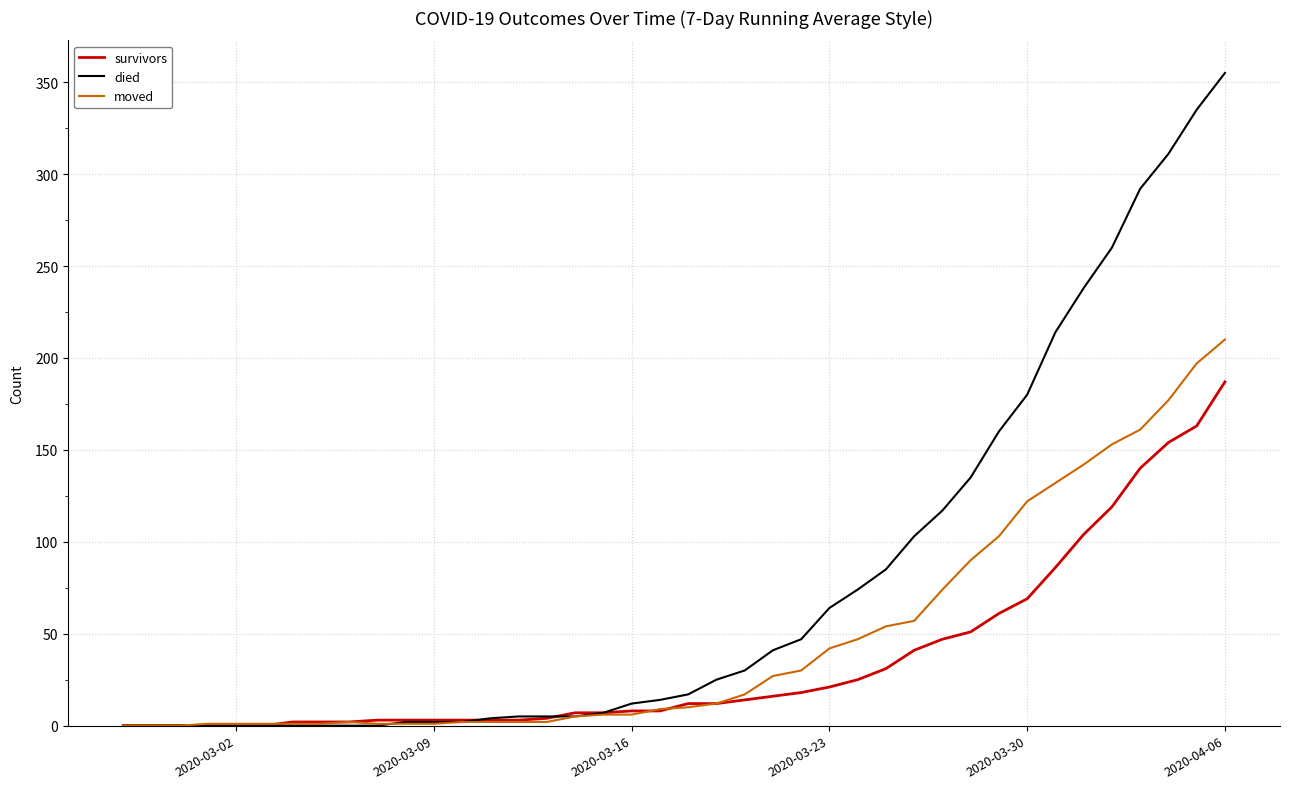

Rank the series by their average value, from highest to lowest.

died, moved, survivors